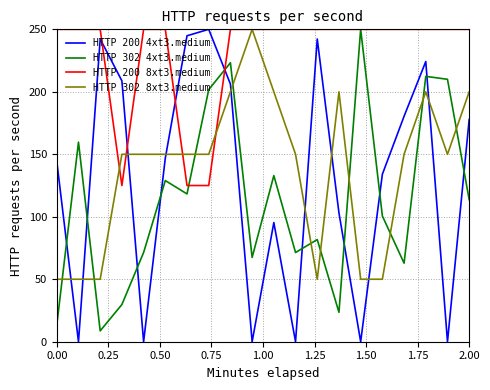

Reading left to right, extract all data points from this chart.

HTTP 200 4xt3.medium: 144.3	0.0	242.3	208.8	0.0	146.9	244.8	250.0	206.2	0.0	95.4	0.0	242.3	103.1	0.0	134.0	180.4	224.2	0.0	177.8
HTTP 302 4xt3.medium: 13.4	159.7	8.7	29.8	71.4	129.0	118.3	201.8	223.3	67.5	133.0	71.4	81.7	23.6	250.0	100.6	62.9	212.4	210.0	113.7
HTTP 200 8xt3.medium: 250.0	250.0	250.0	125.0	250.0	250.0	125.0	125.0	250.0	250.0	250.0	250.0	250.0	250.0	250.0	250.0	250.0	250.0	250.0	250.0
HTTP 302 8xt3.medium: 50.0	50.0	50.0	150.0	150.0	150.0	150.0	150.0	200.0	250.0	200.0	150.0	50.0	200.0	50.0	50.0	150.0	200.0	150.0	200.0